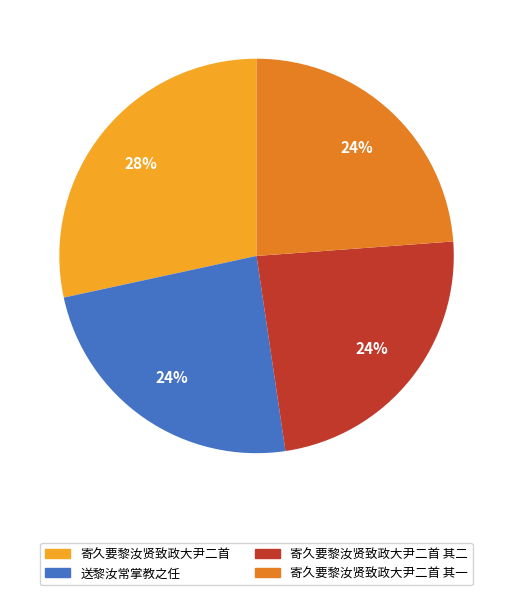

Is there a majority slice in this chart?

No